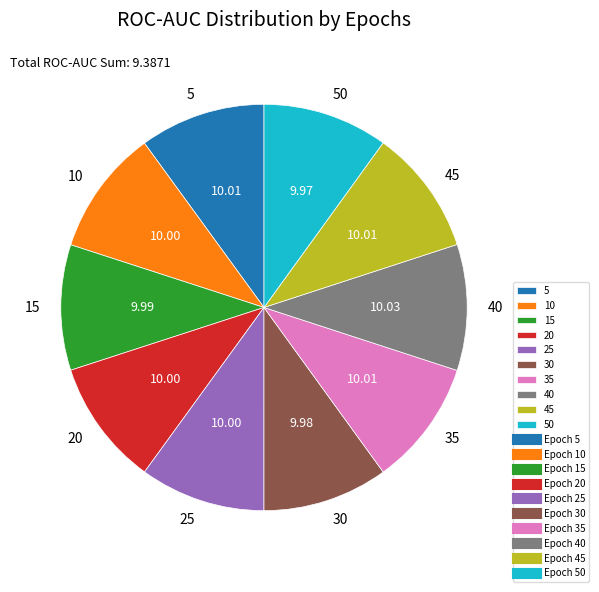

Is the sum of 40 and 30 greater than half?

No